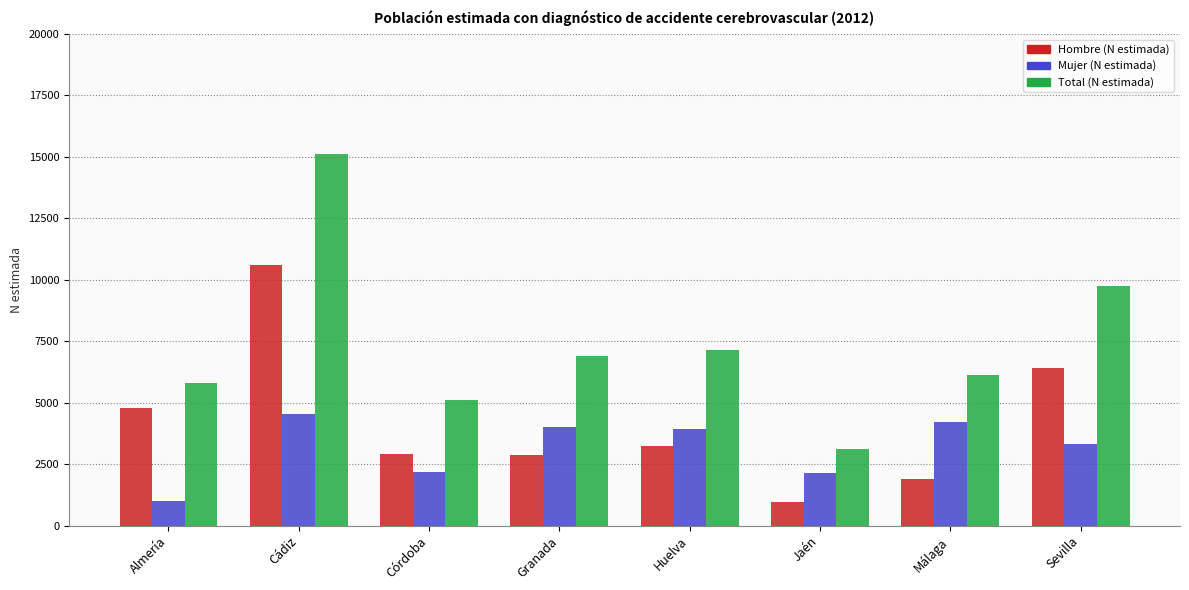

Is the value of Hombre (N estimada) at Córdoba greater than the value of Mujer (N estimada) at Sevilla?

No